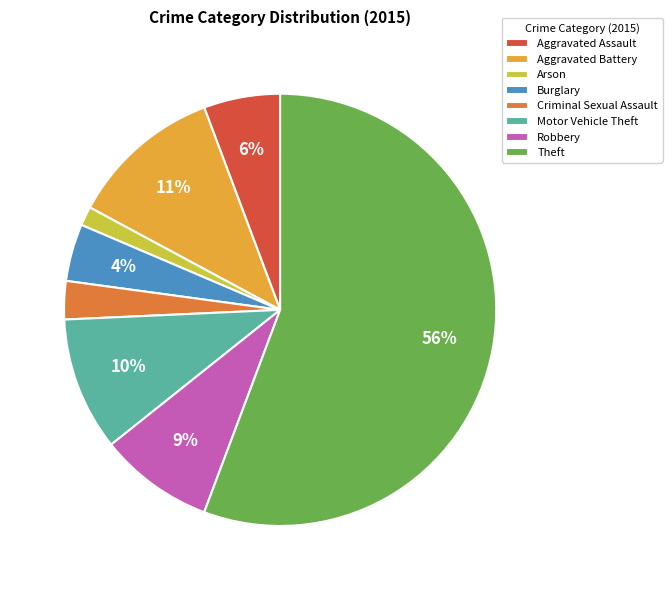

What percentage is the Robbery slice, to the nearest percent?

9%